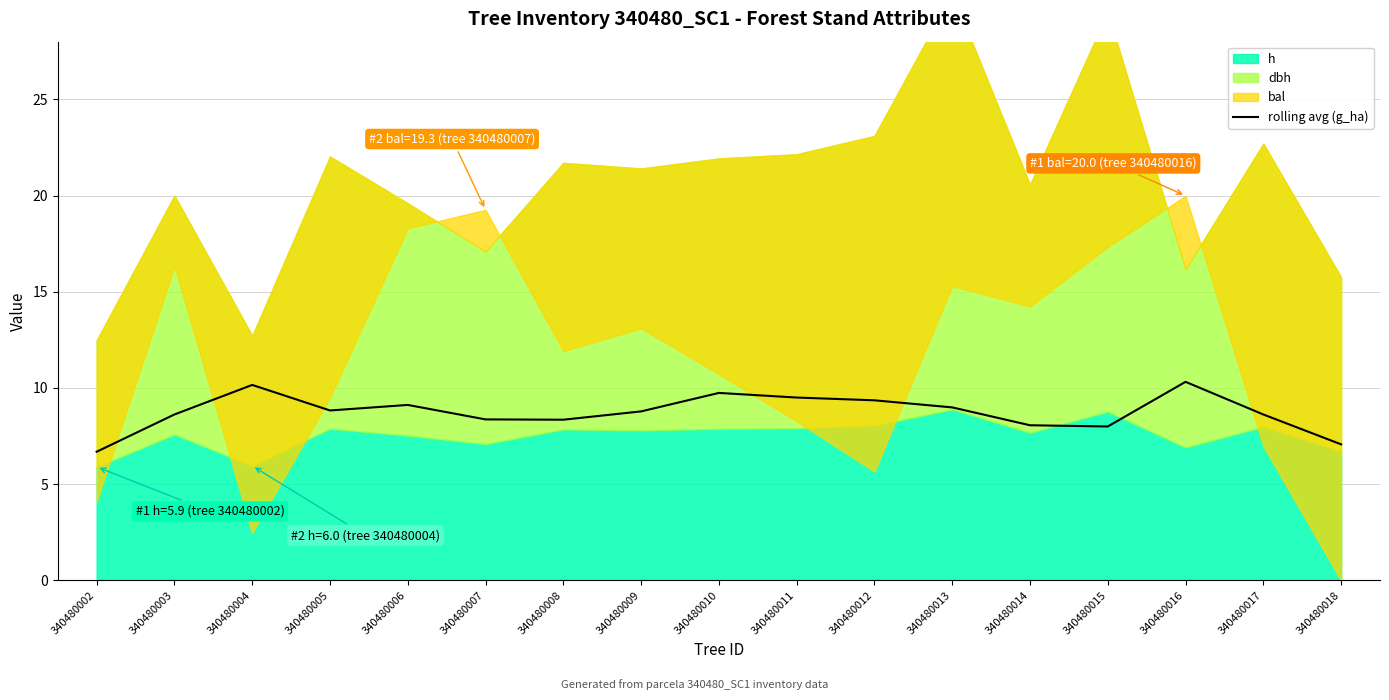

How many interior local peaks (higher than both neighbors) does the data have?

4